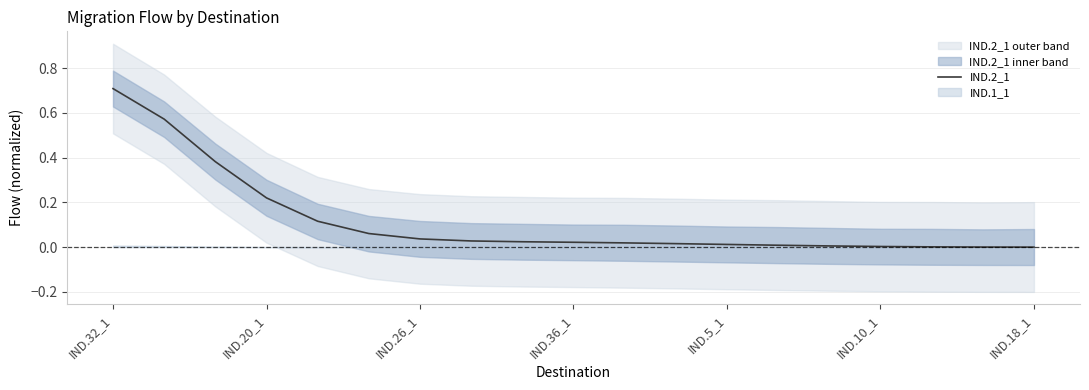

Is it true that the value at 14 is 0.0?

False